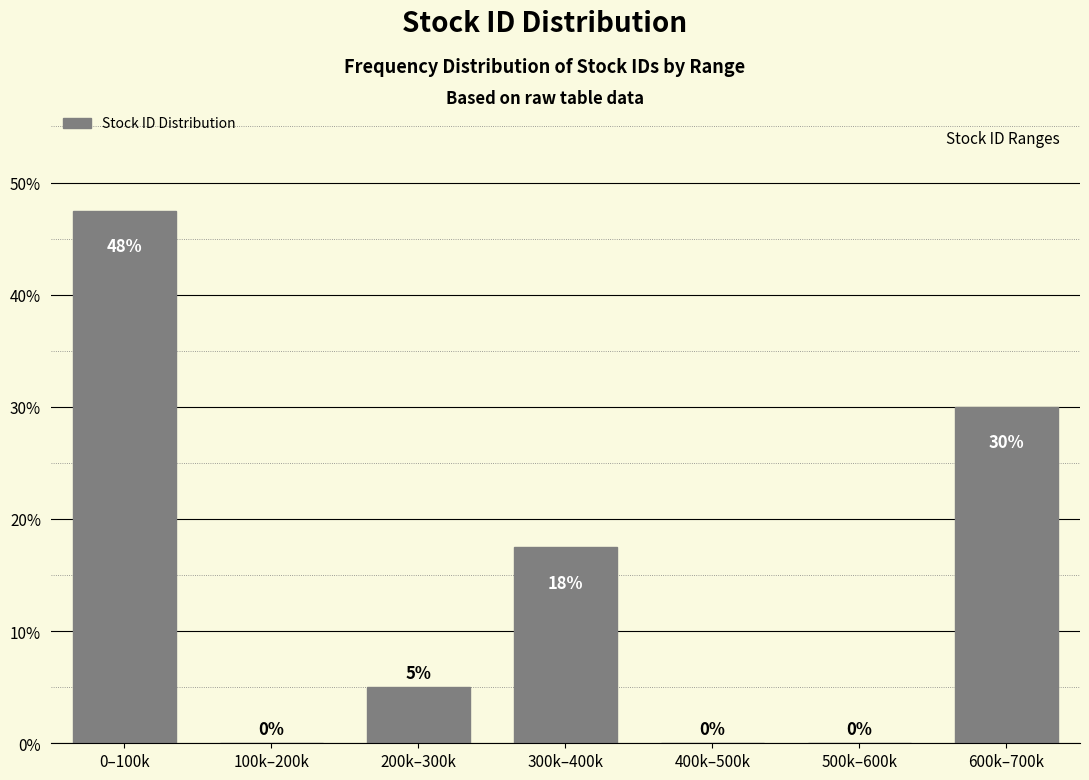

The value at 600k–700k is 30.0. True or false?

True